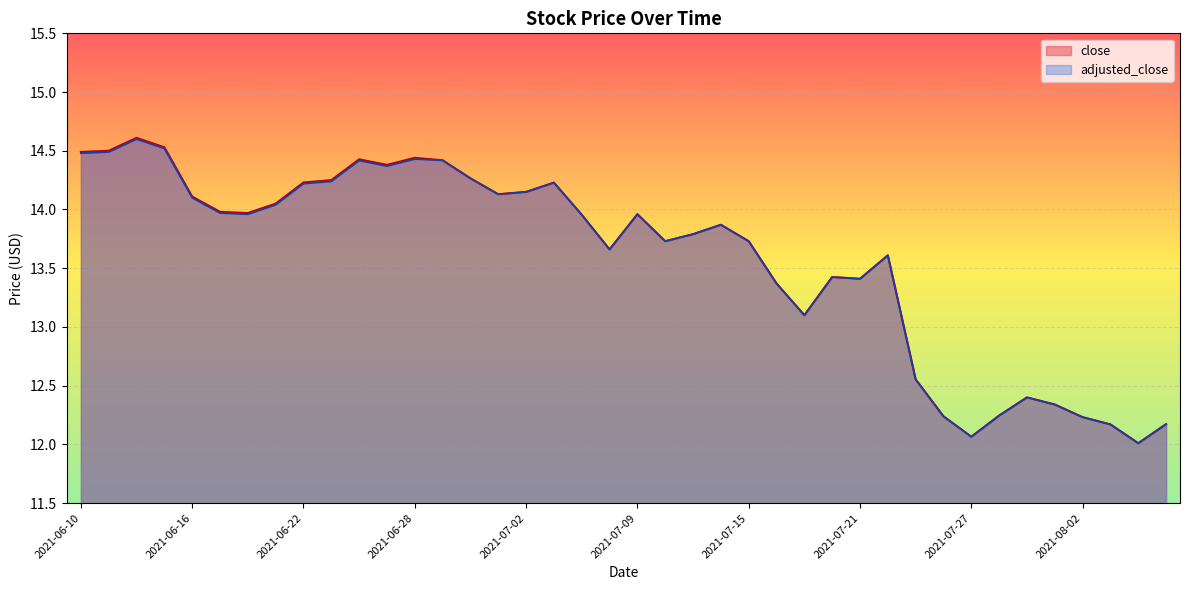

What is the smallest value displayed?

12.0